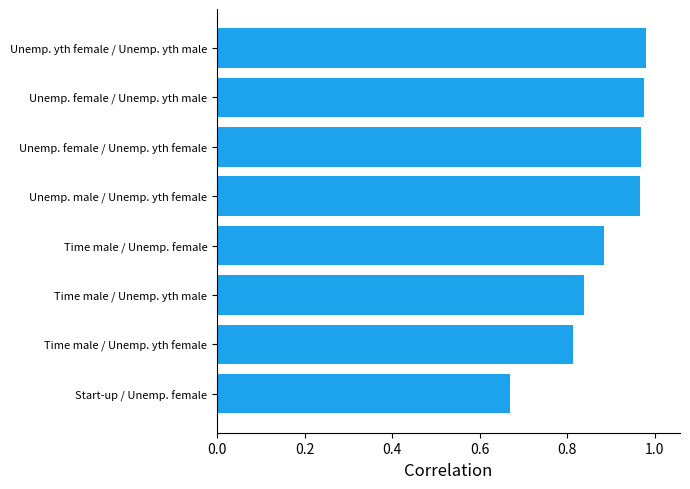

What is the difference between the maximum and second lowest values?

0.2